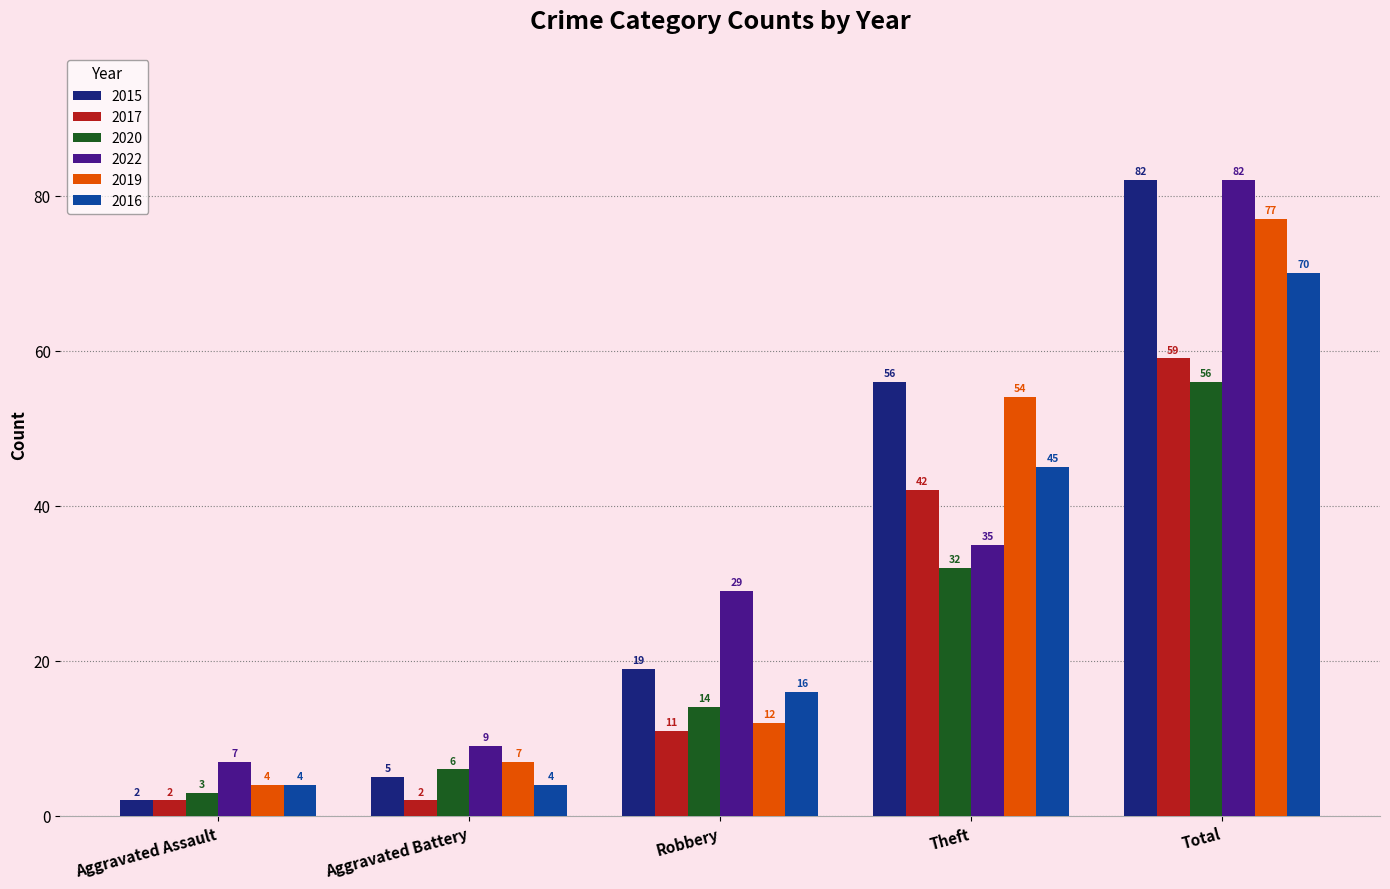

What is the difference between the 2017 values at Aggravated Battery and Total?

57